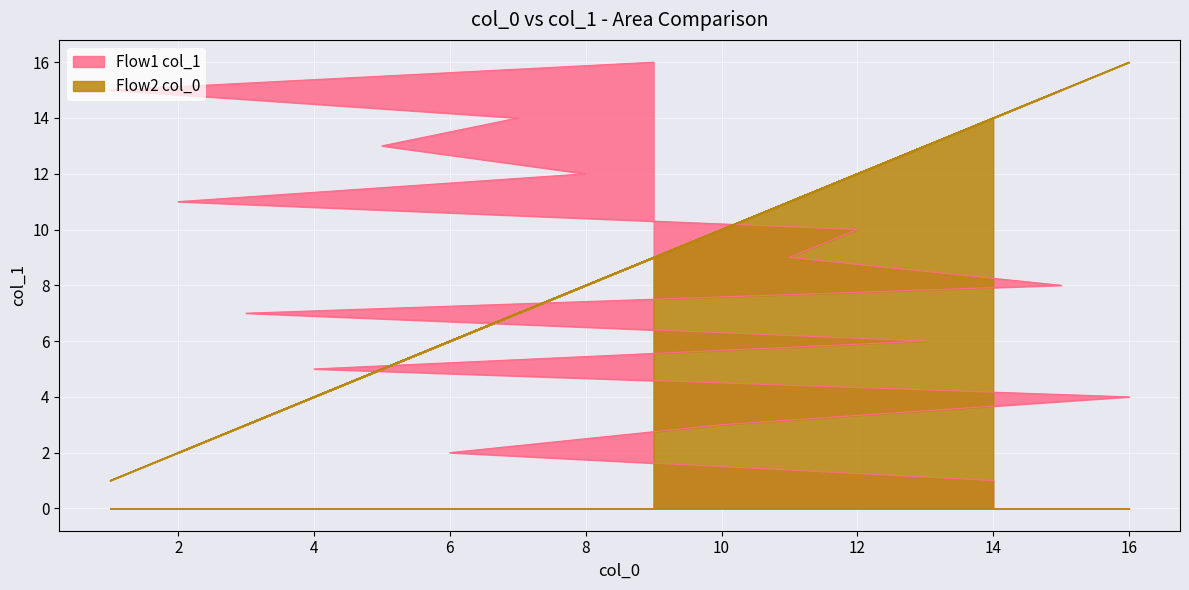

What is the average value?

8